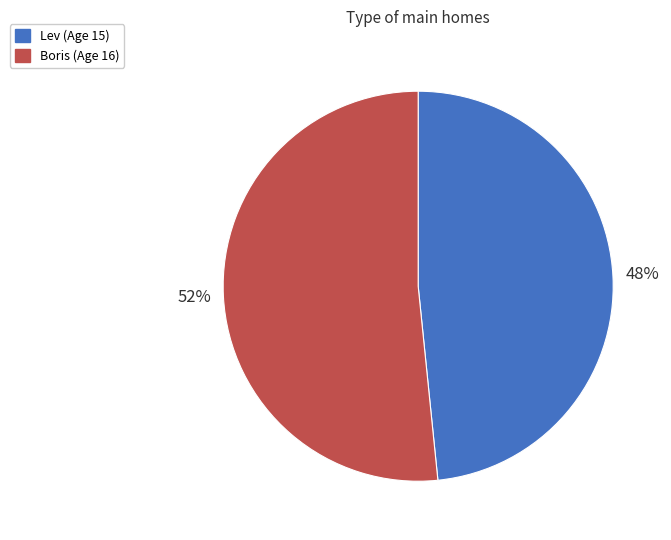

To the nearest percent, what percentage of the pie is Boris?

52%